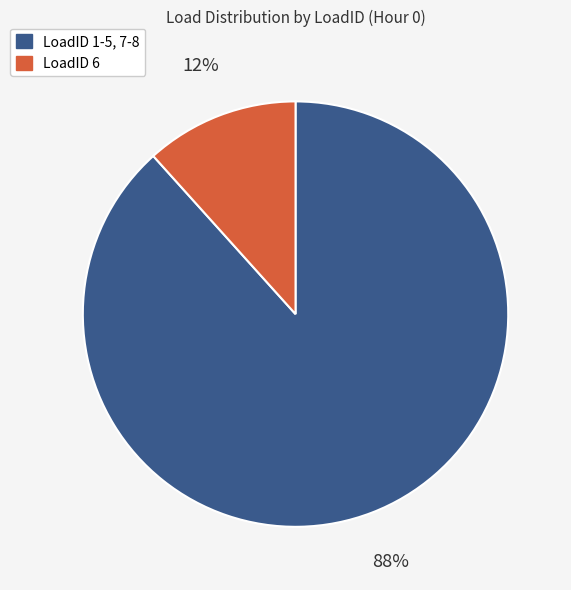

Does any single category account for the majority?

Yes